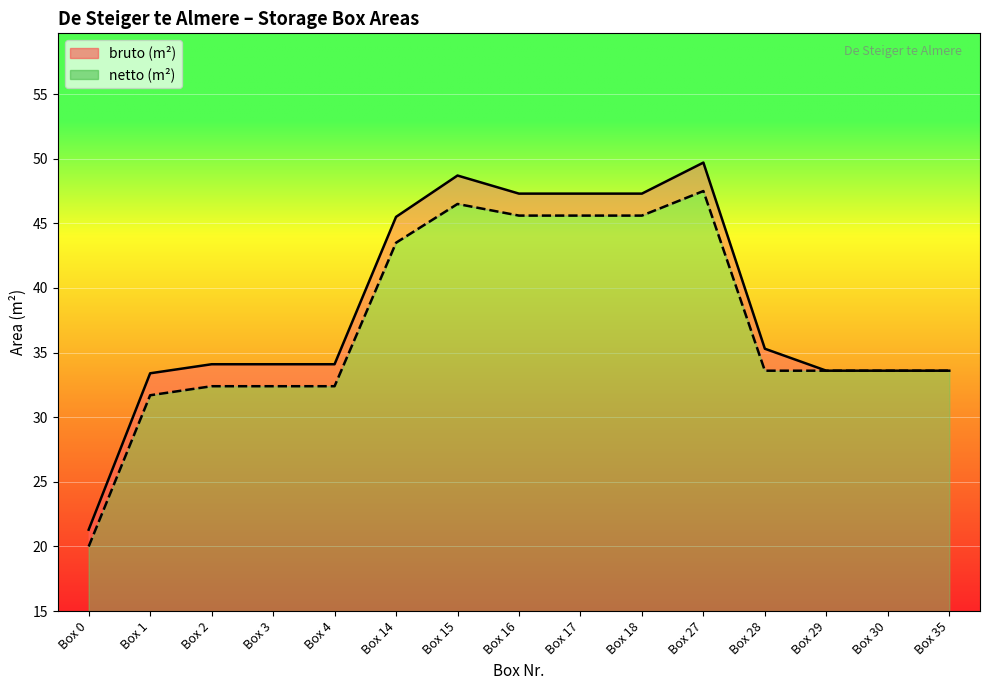

What is the difference between the second highest and minimum values in the netto (m²) series?

26.5